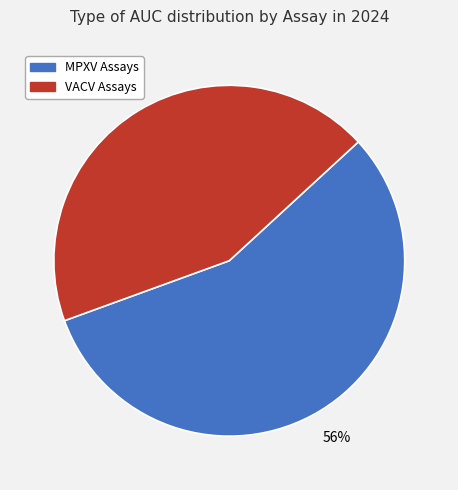

How many segments does this pie chart have?

2